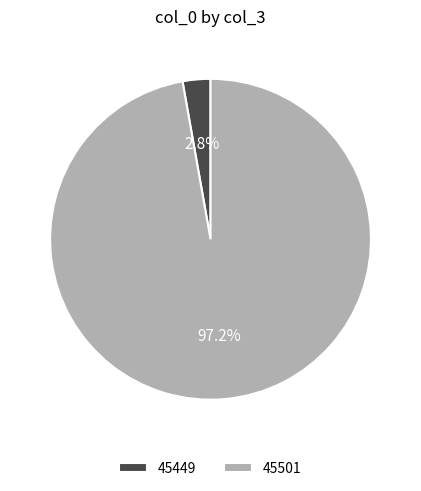

Rank the categories by value from lowest to highest.

45449, 45501